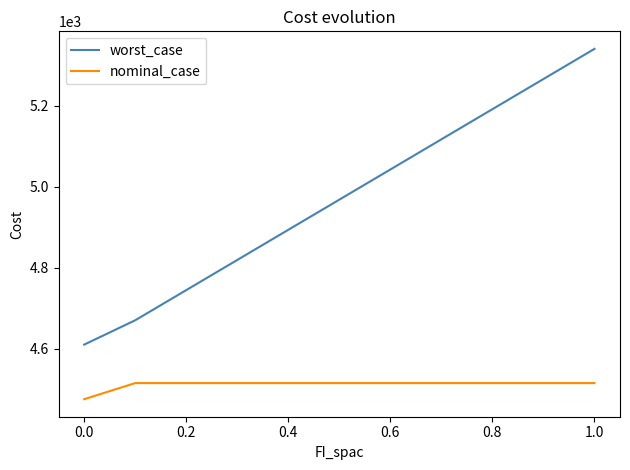

Rank the series by their maximum value, from highest to lowest.

worst_case, nominal_case